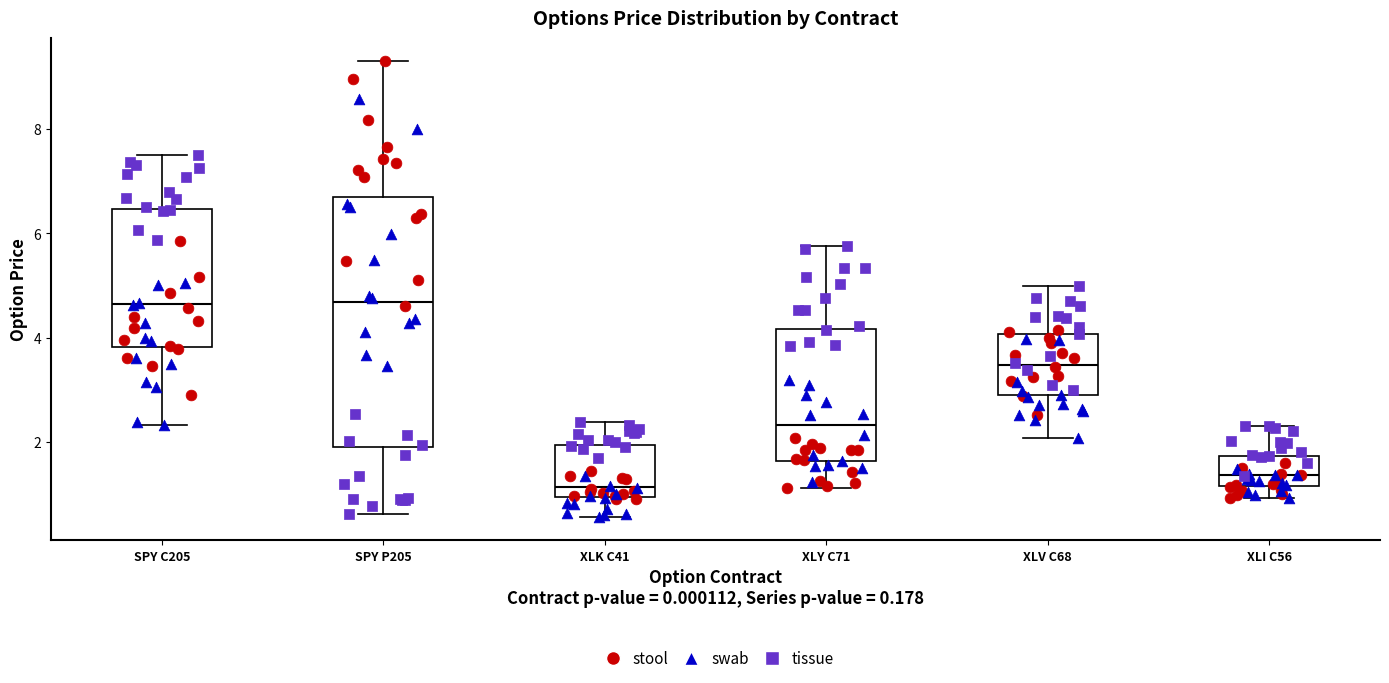

Where does the upper whisker of the box for SPY C205 end on the y-axis? The values are not printed on the chart, so give them approximately, as read against the axis.

7.6